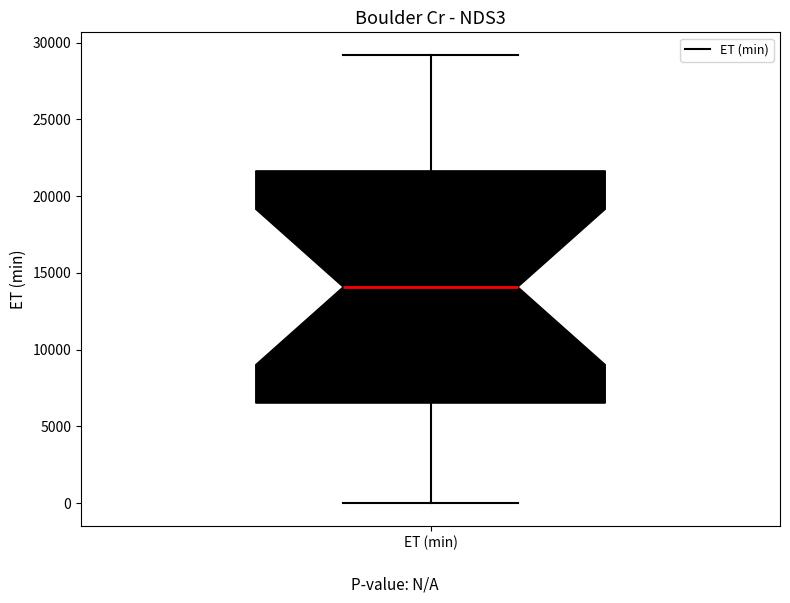

Transcribe this box plot: give where the median line is, the range the box spans, and where the two whiskers end, as read against the y-axis. The values are not printed on the chart, so give them approximately, as read against the axis.

median 14000, box 6500 to 21500, whiskers 0 to 29000